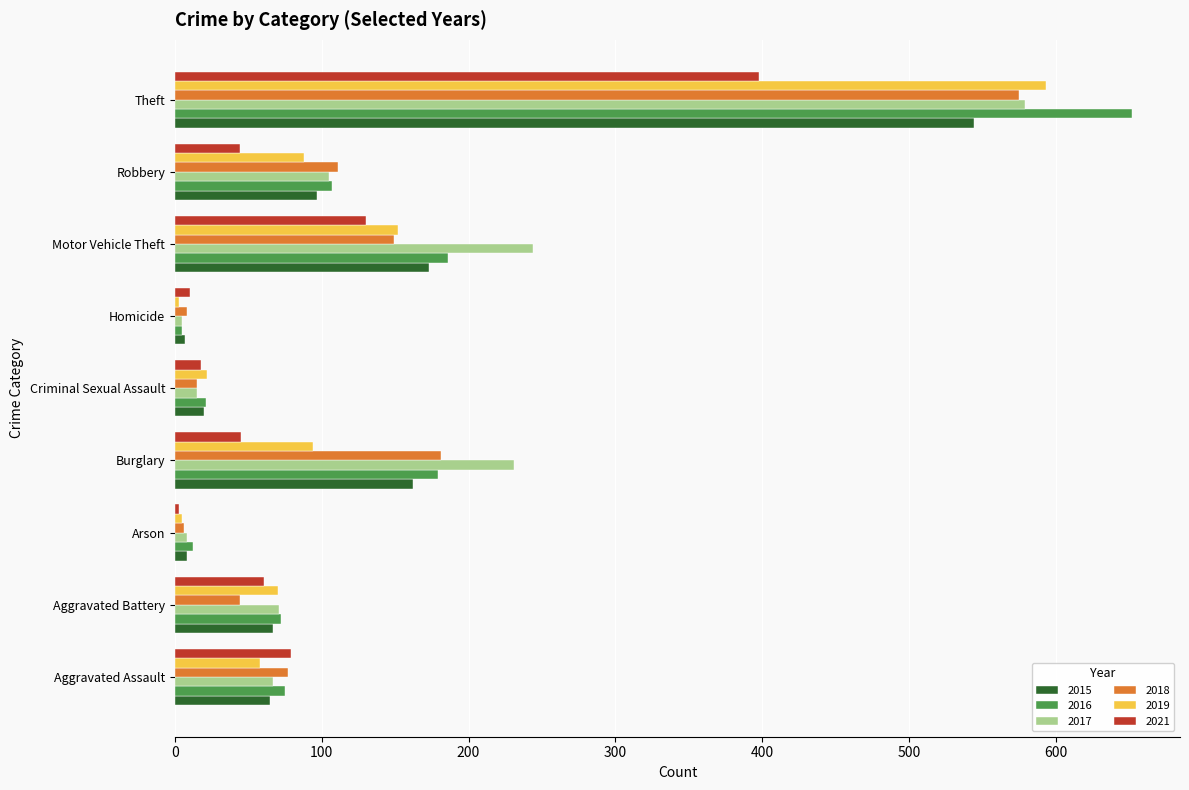

How many data points in 2018 are less than 77?

4